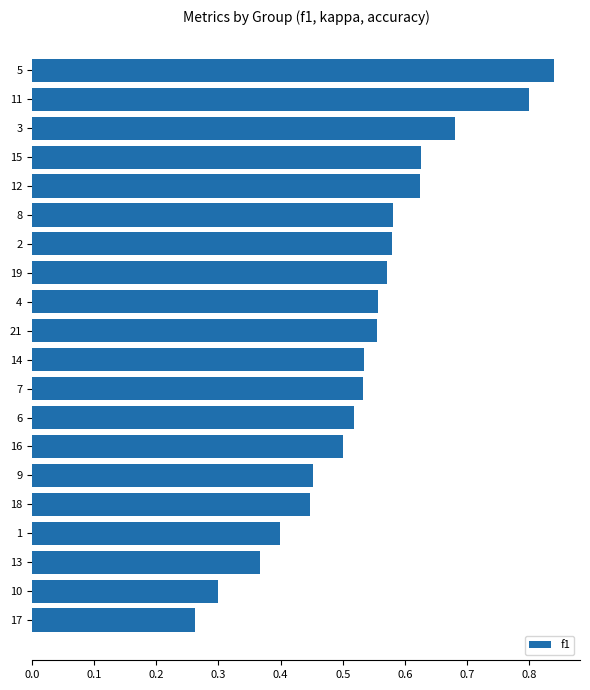

Which label corresponds to the largest value in the chart?

5